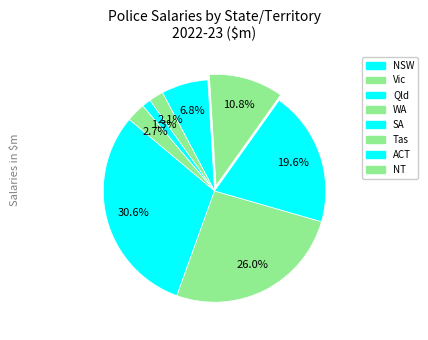

Count the number of slices in the pie.

8